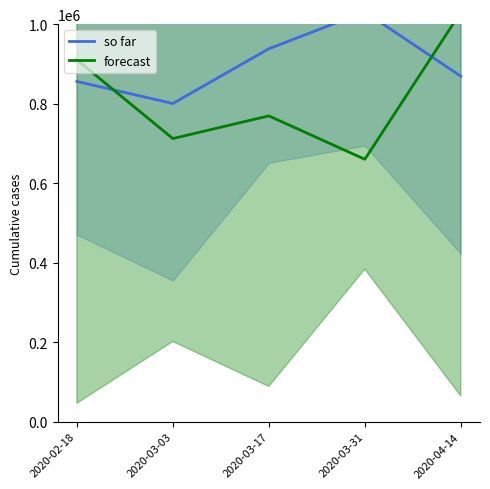

How many interior local peaks does the so far series have?

1